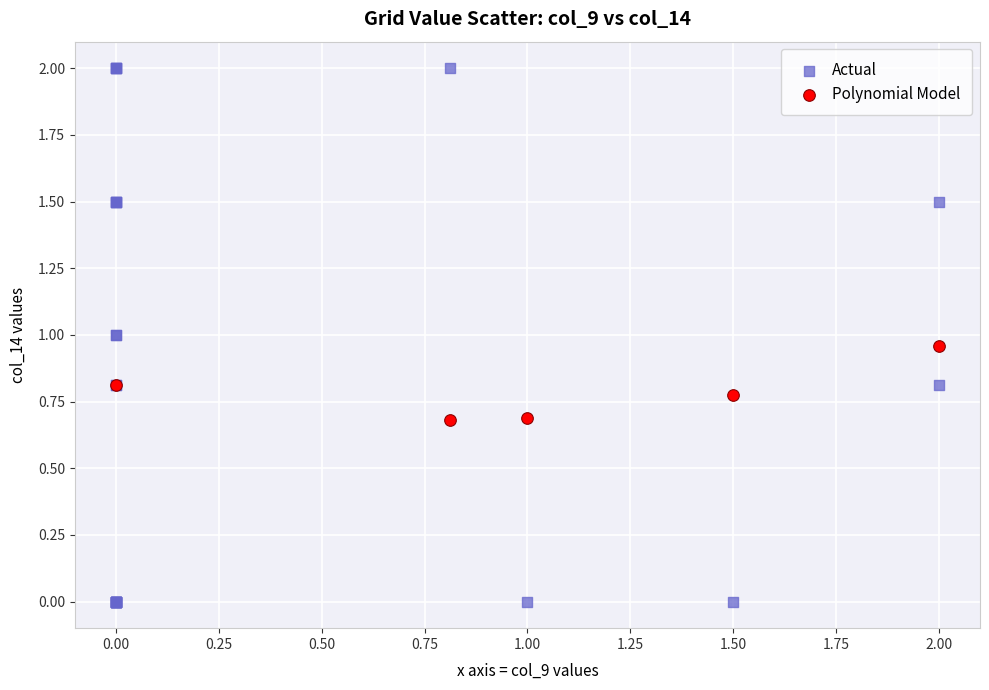

Which series reaches the minimum Y coordinate?

Actual